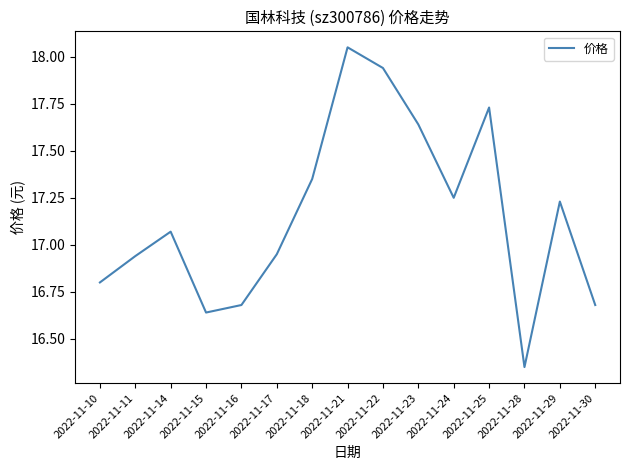

What is the difference between the maximum and minimum values?

1.7